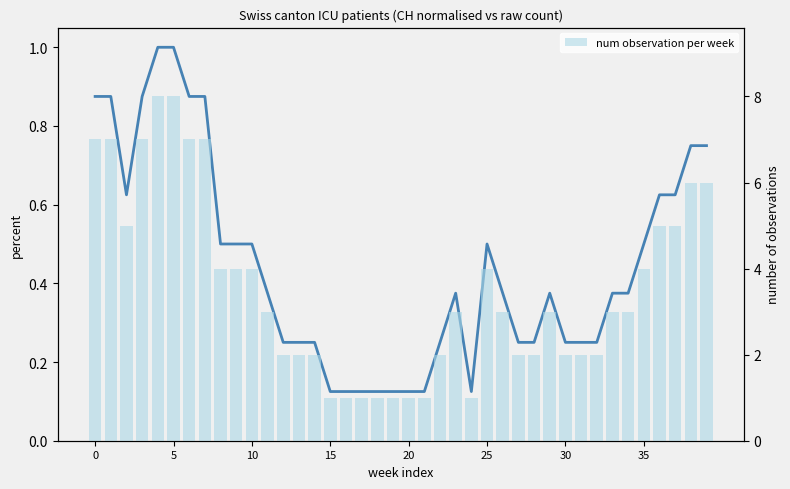

The value of CH (normalised) at 18 is 0.1. True or false?

True